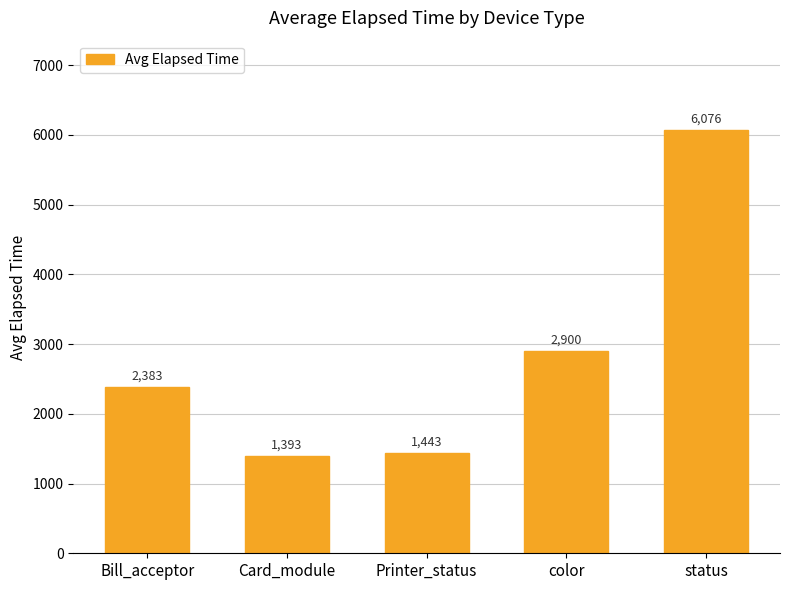

List the labels in order of value, largest first.

status, color, Bill_acceptor, Printer_status, Card_module